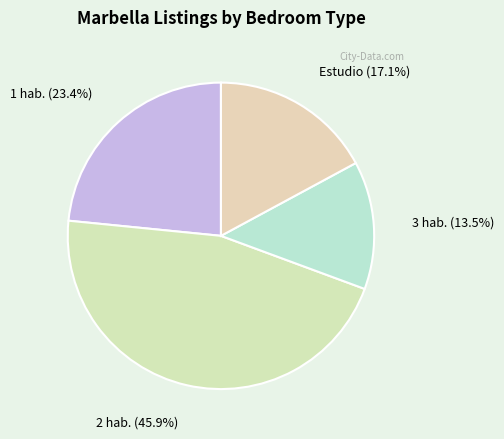

Do 3 hab. and 2 hab. together represent more than half of the pie?

Yes